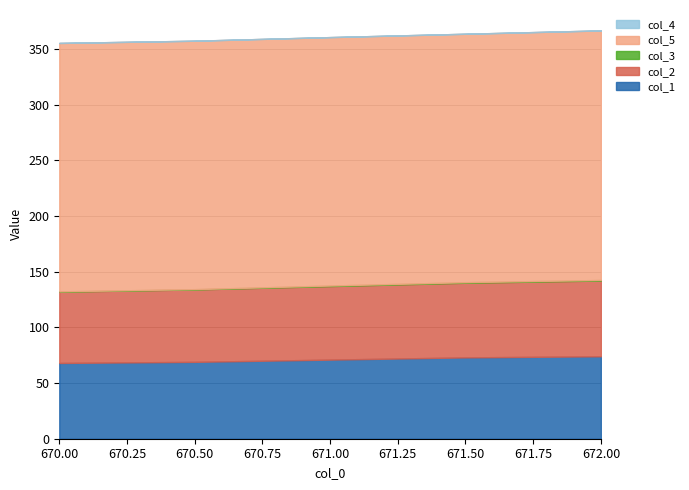

What is the spread (max minus min) of values at 670.5?

223.0